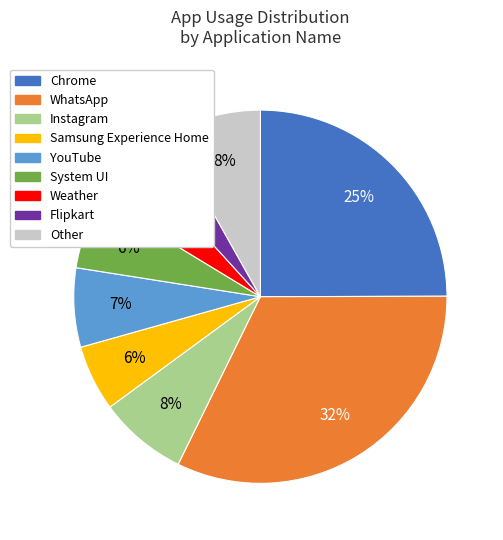

Does Chrome account for over 50% of the chart?

No